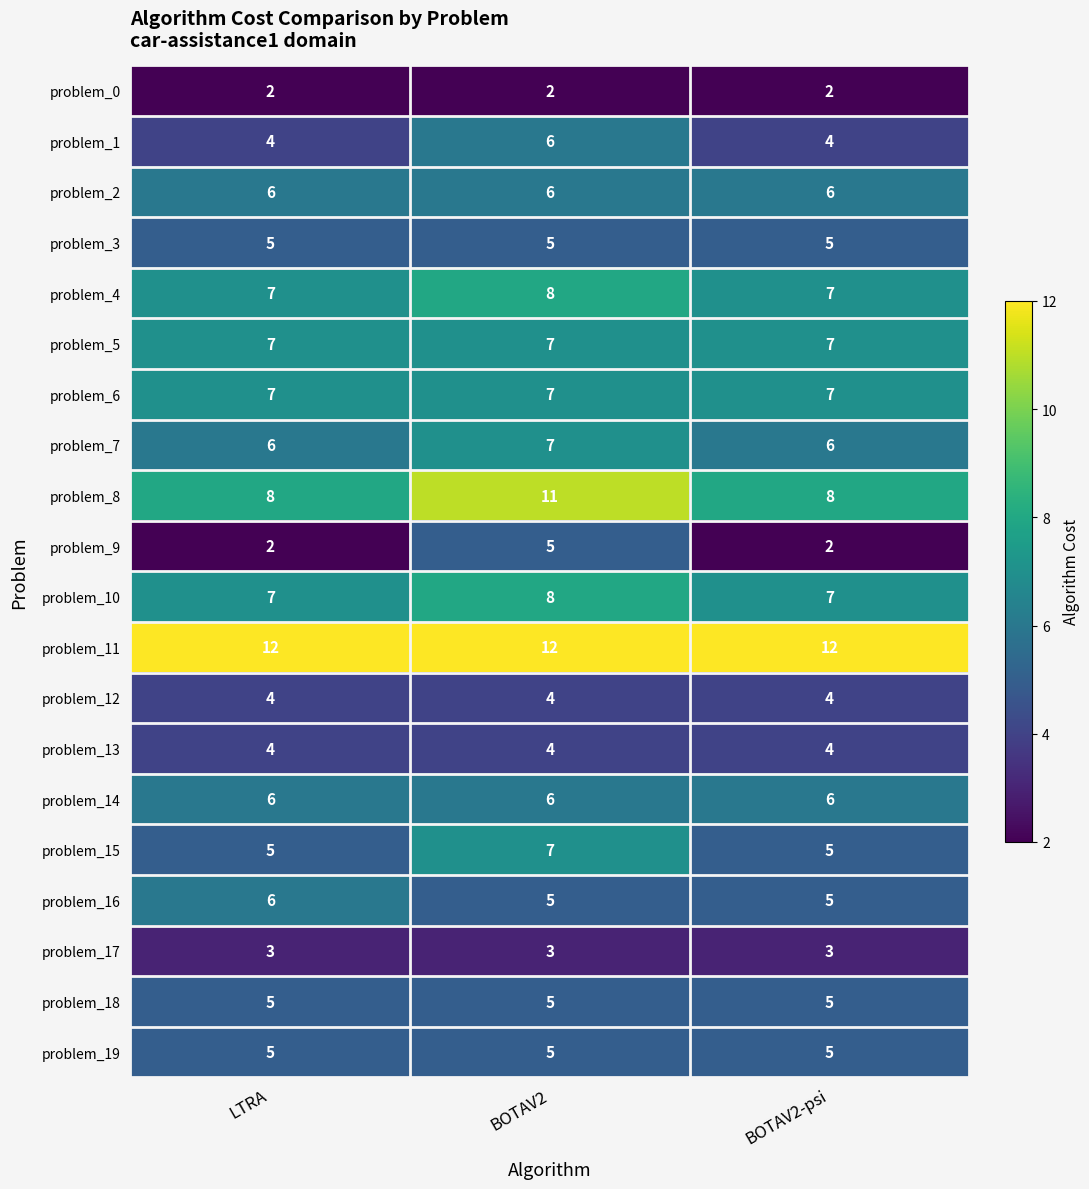

At which category is the sum across all series the highest?

BOTAV2